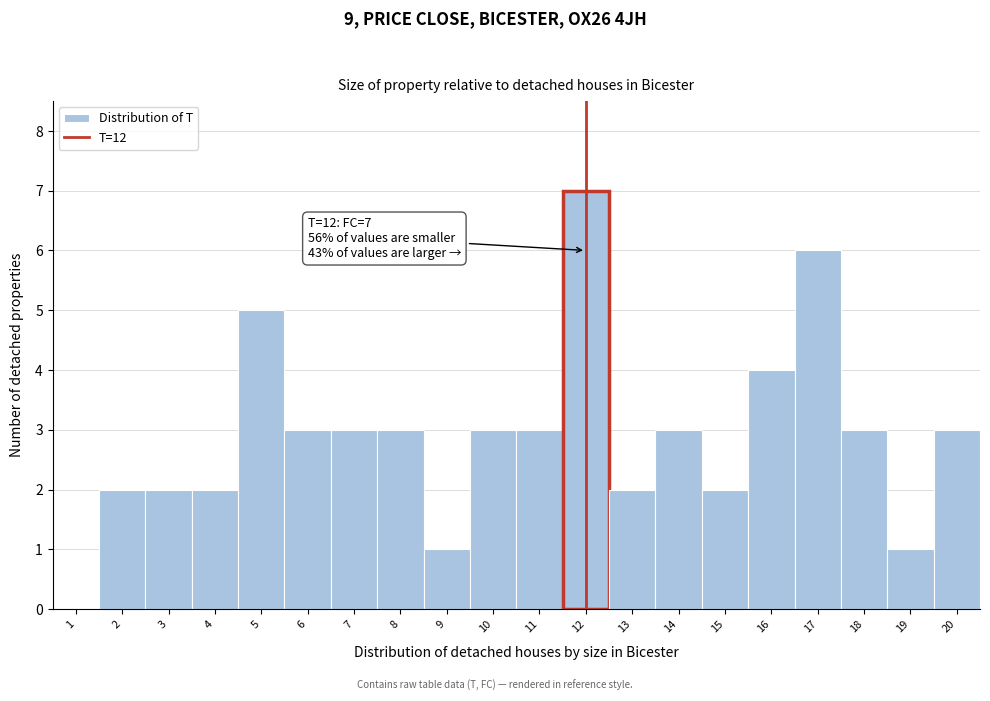

Over which range of the x-axis is the bar tallest?

11.5 to 12.5